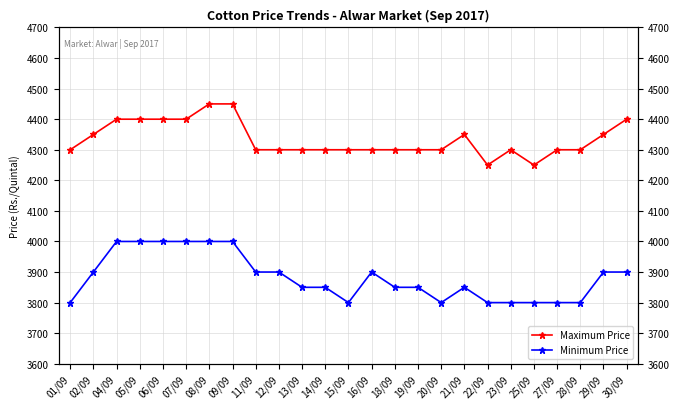

What is the label of the 9th point from the left?

11/09